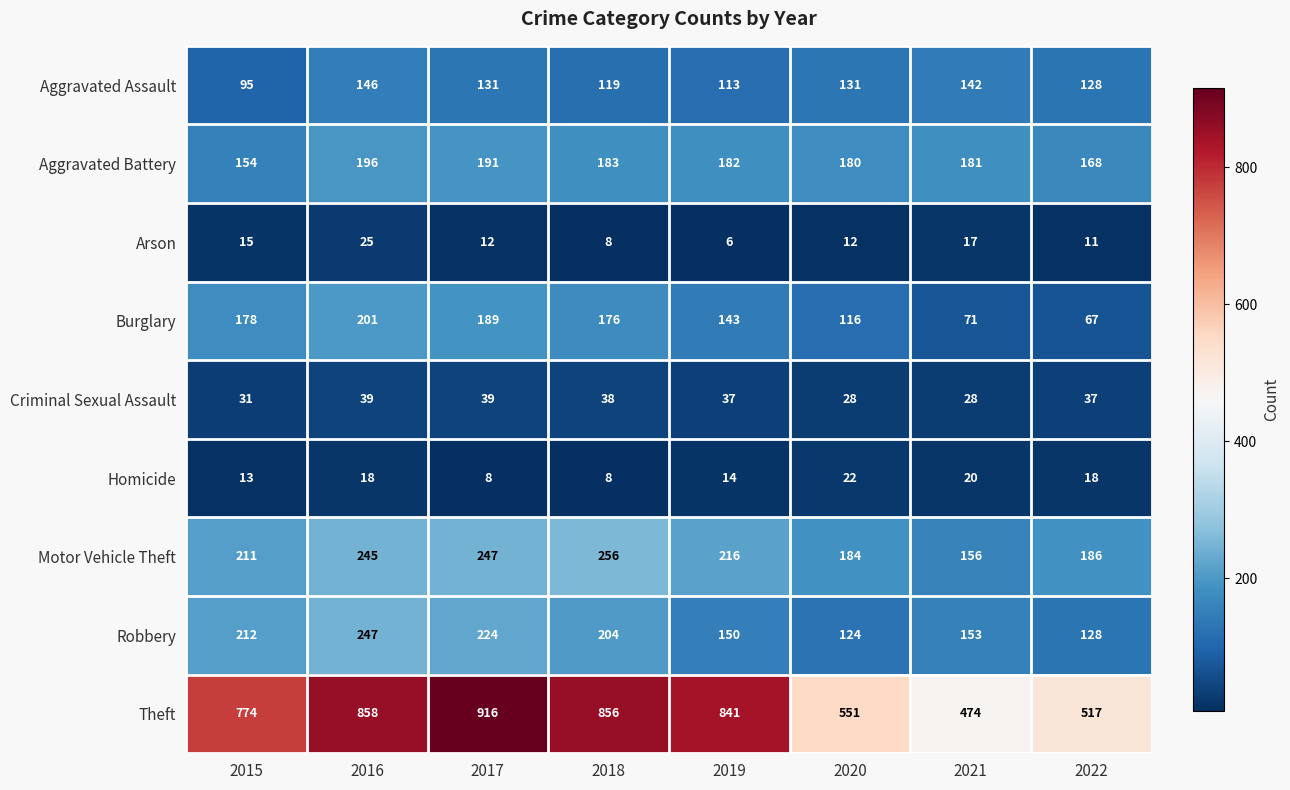

What is the sum of all Robbery values?

1442